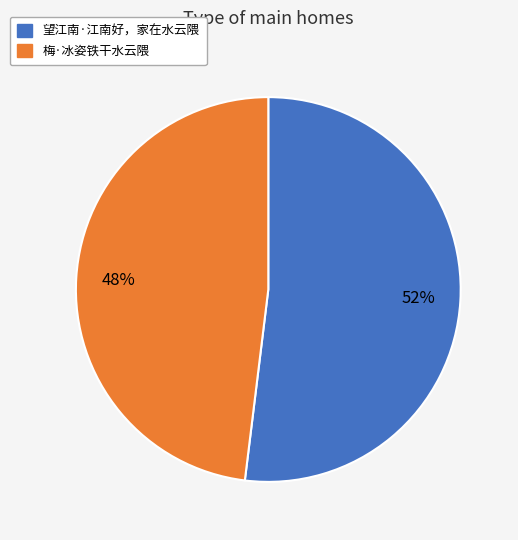

True or false: 望江南·江南好，家在水云隈 accounts for 38% of the total.

False